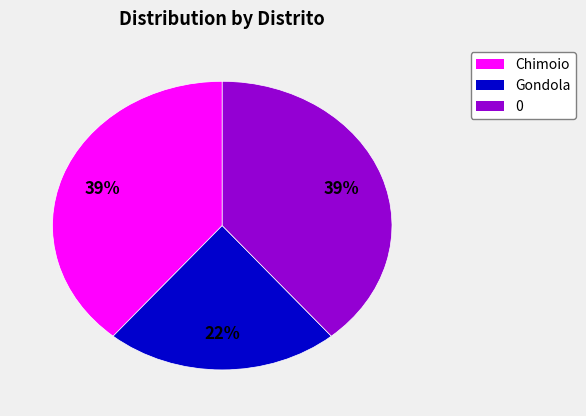

Is it true that Gondola is 22% of the pie?

True